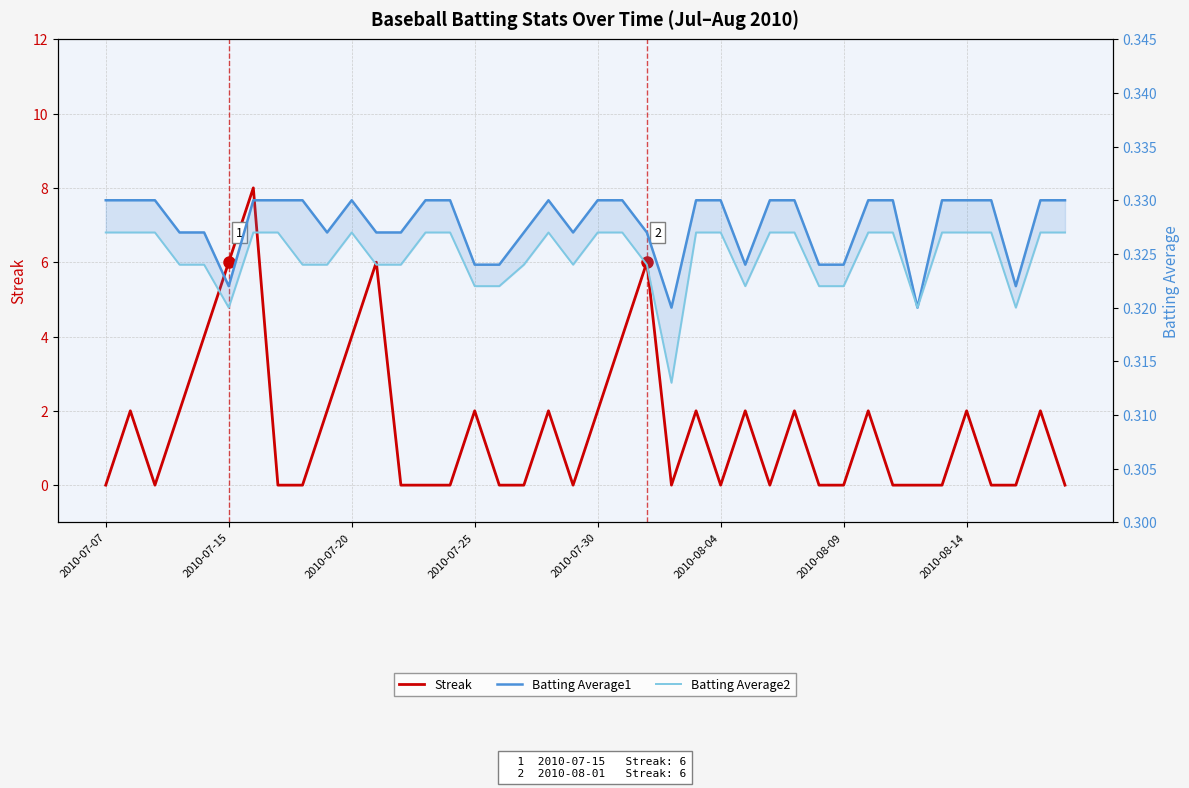

Which series has the largest range (max minus min)?

Streak